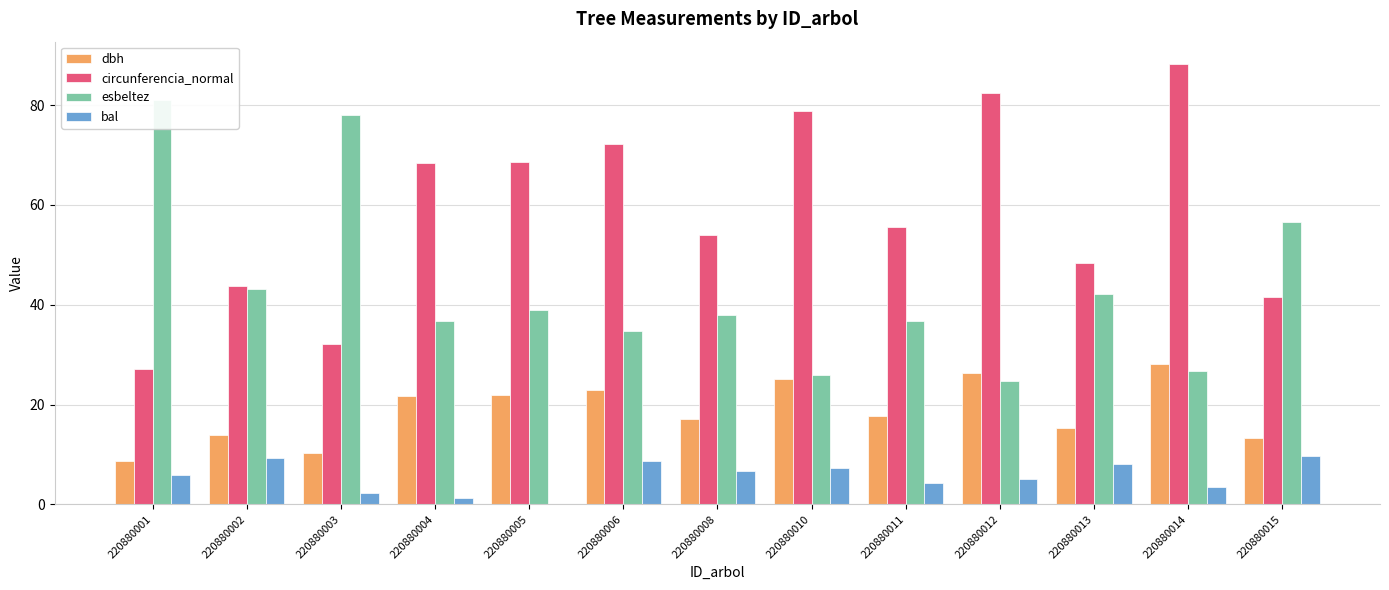

Which has a higher value, 220880002 or 220880010?

220880010